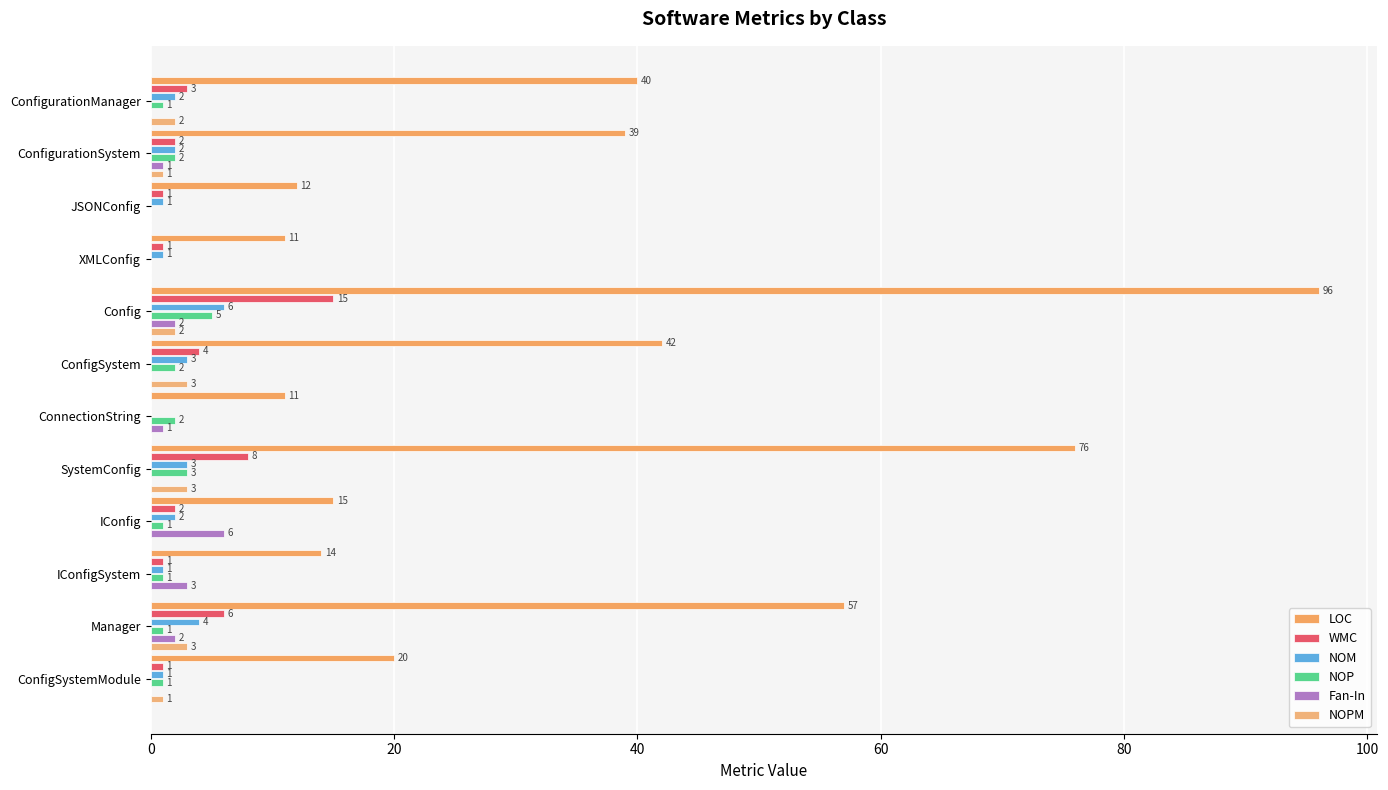

What is the difference between the second highest and second lowest values in the NOPM series?

3